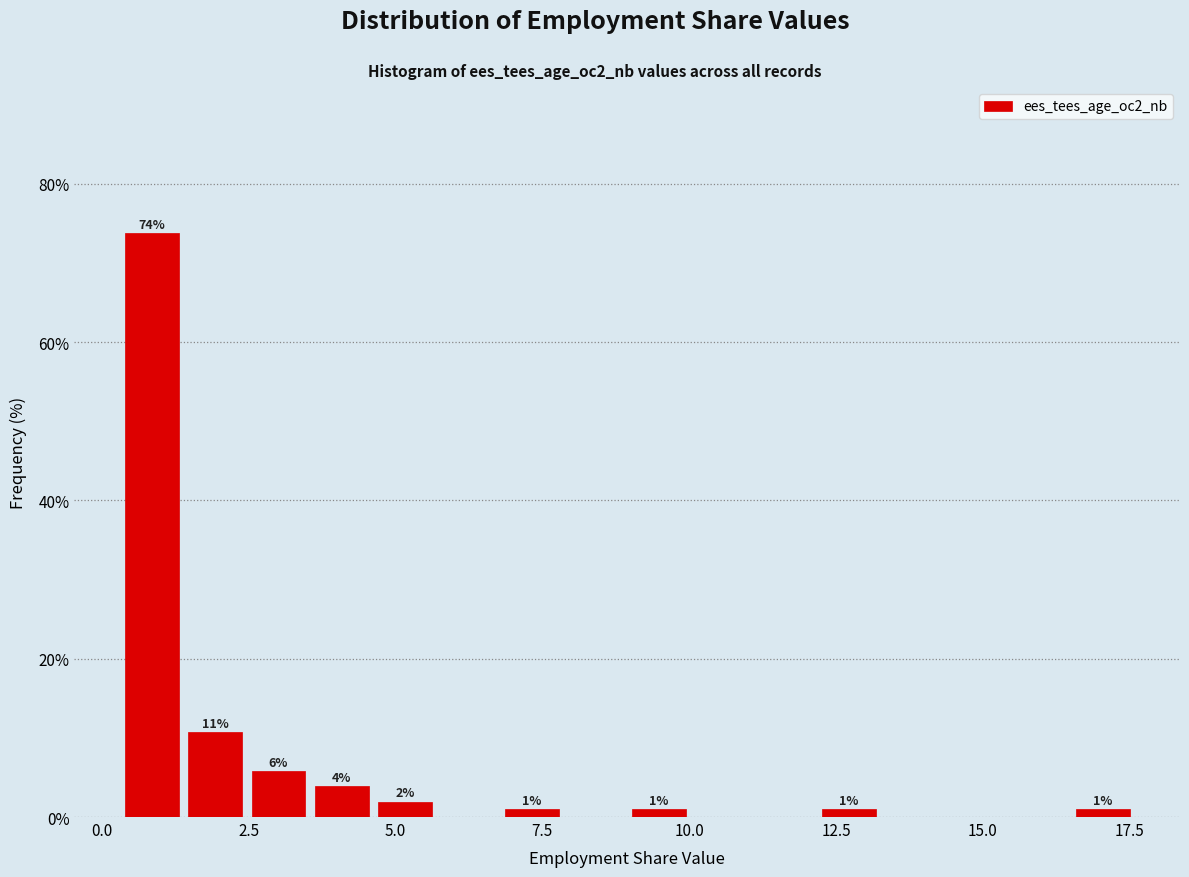

Read against the x-axis, roughly where is the centre of the tallest bar?

1.0